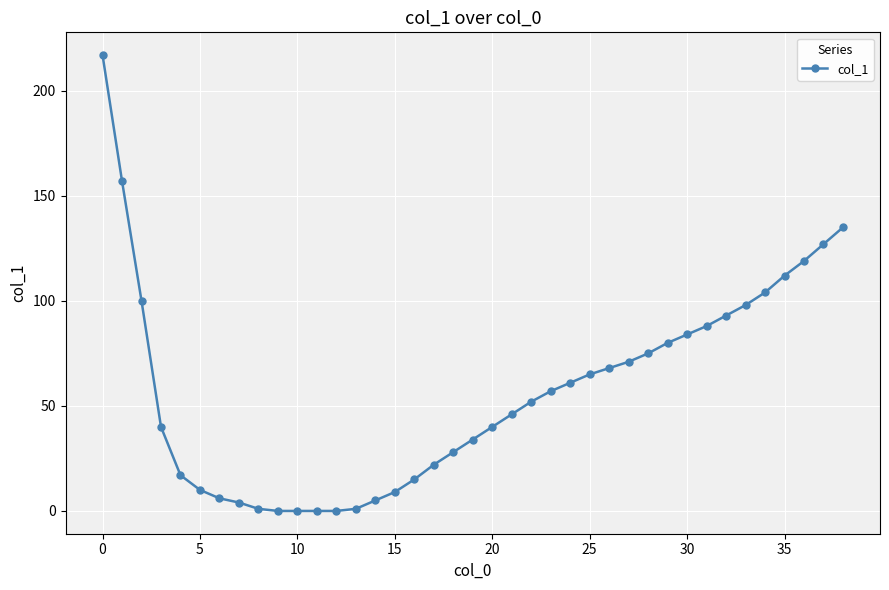

What is the greatest value displayed?

217